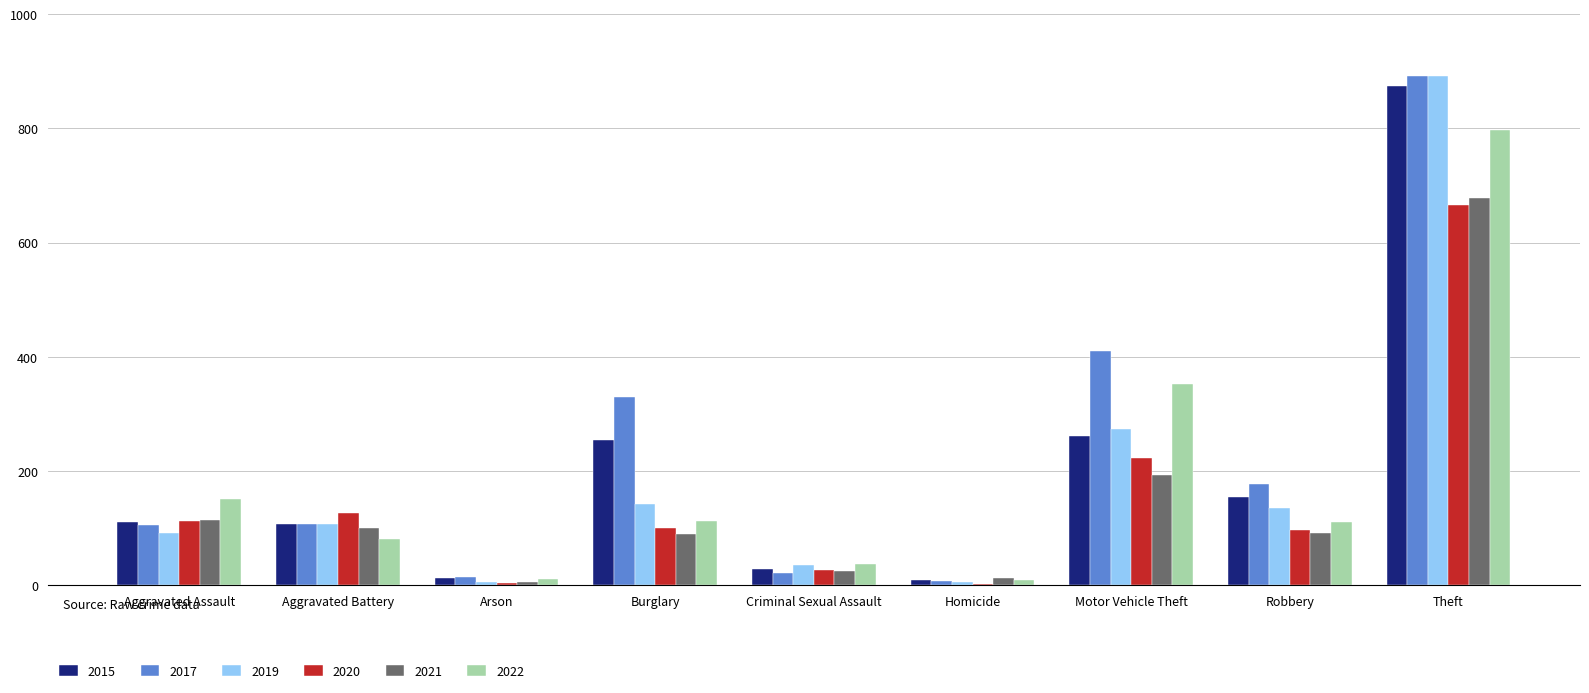

At which label does 2022 reach its peak?

Theft